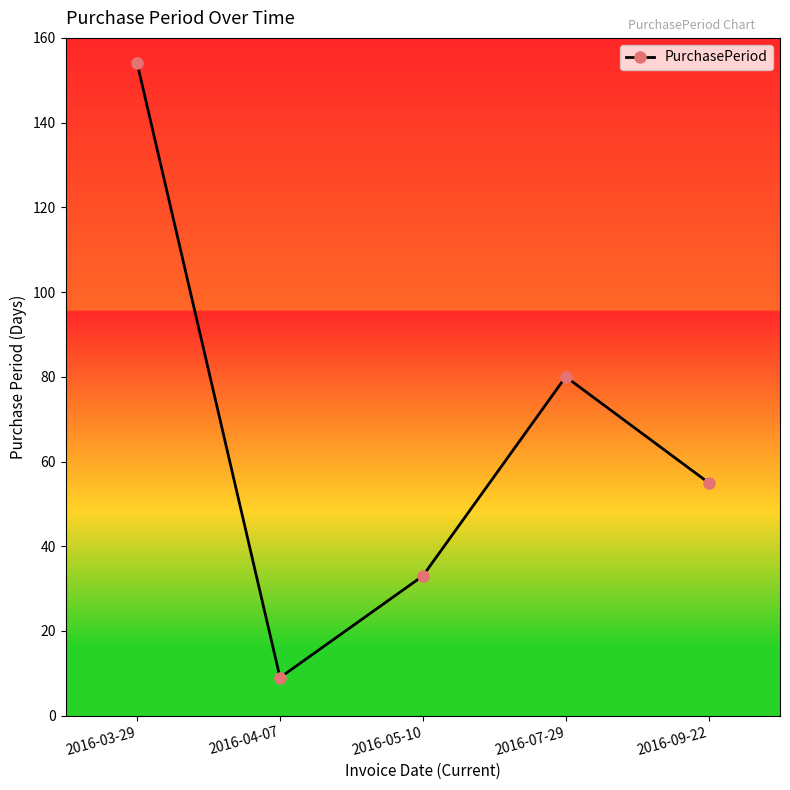

What is the label of the 4th point from the left?

2016-07-29